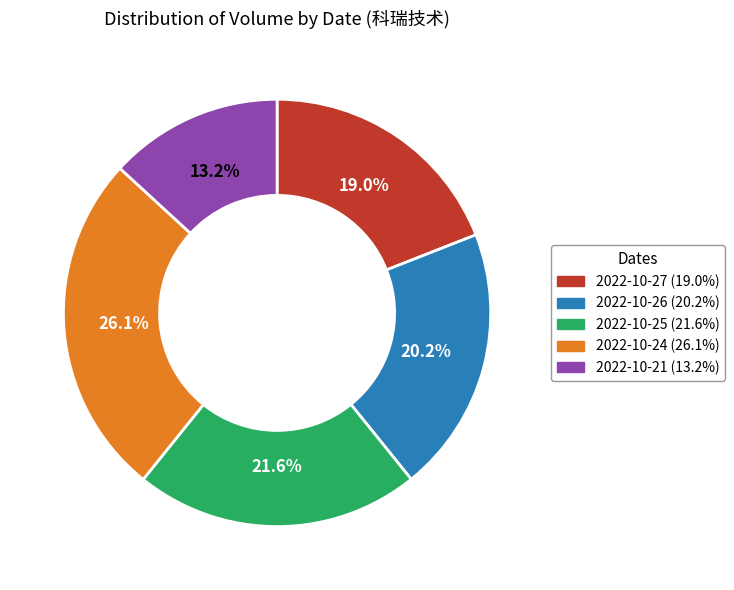

True or false: 2022-10-26 accounts for 32% of the total.

False